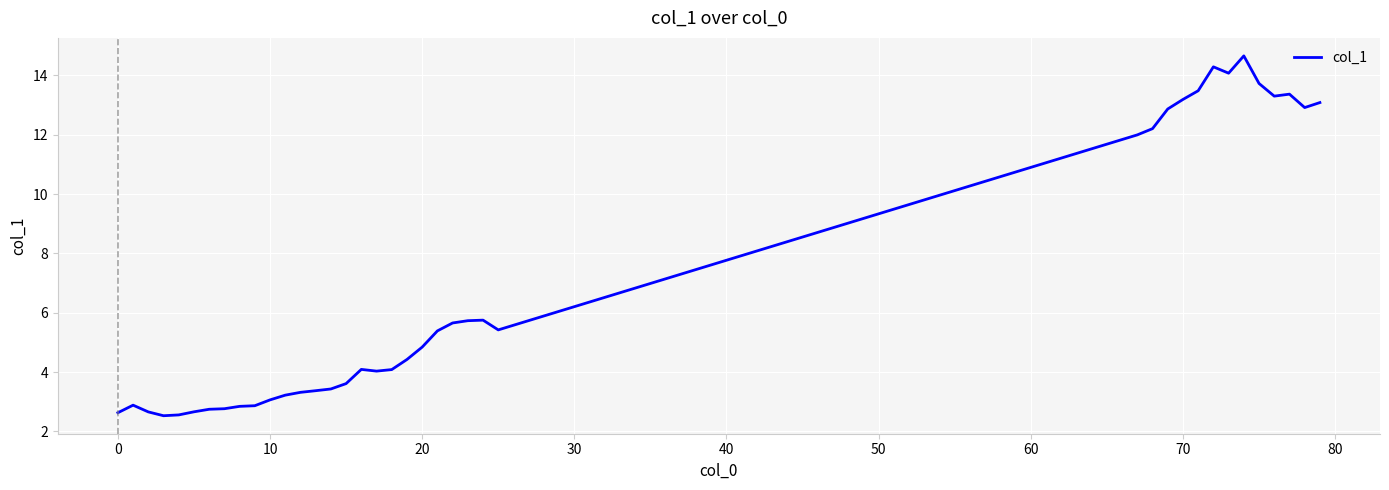

What is the difference between the maximum and minimum values?

12.1